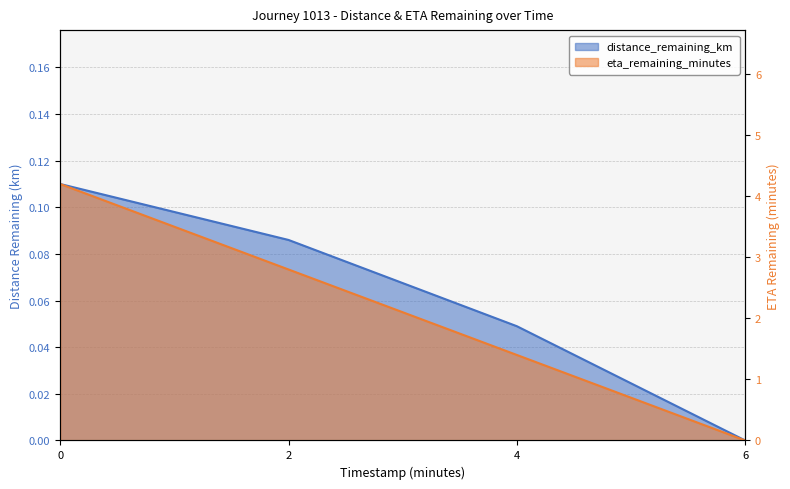

What is the difference between the maximum and second lowest values in the distance_remaining_km series?

0.1